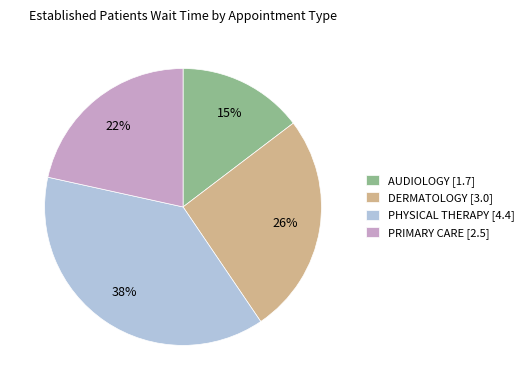

To the nearest percent, what is the difference between the PHYSICAL THERAPY and PRIMARY CARE slice percentages?

16%